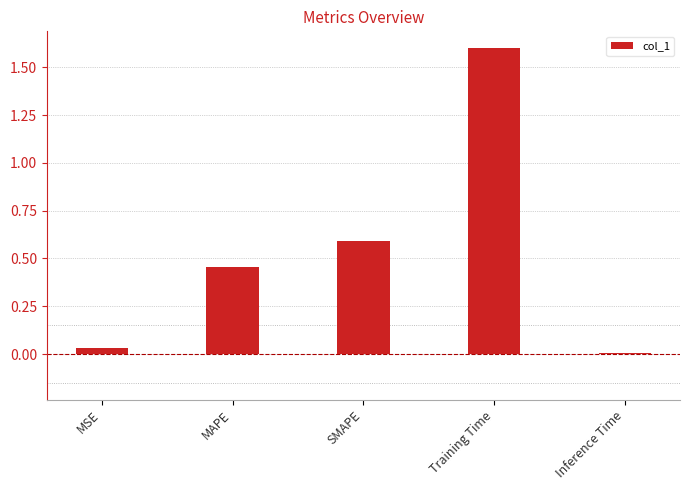

Between SMAPE and MSE, which is larger?

SMAPE